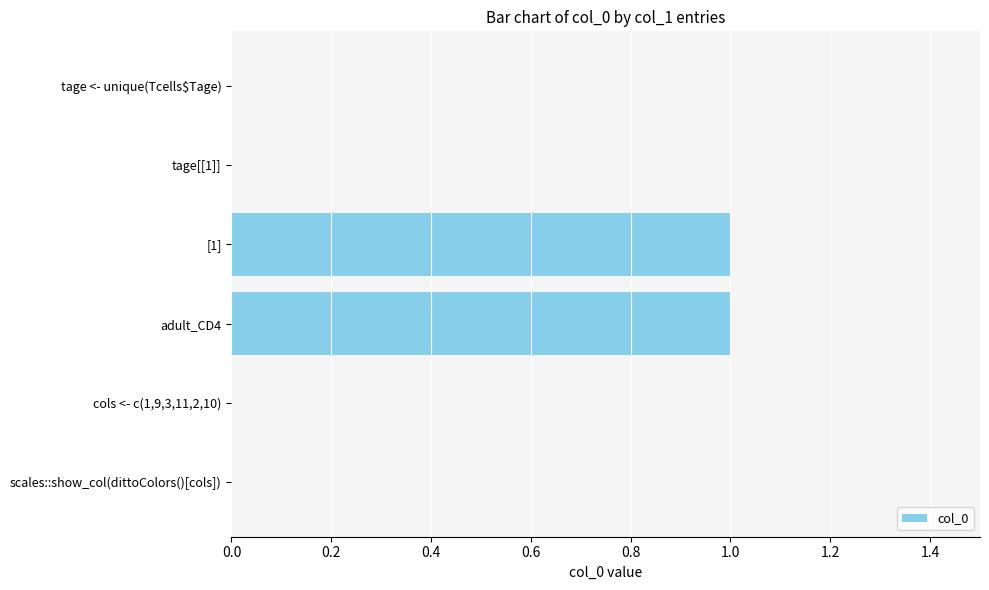

How many distinct data groups are displayed?

1